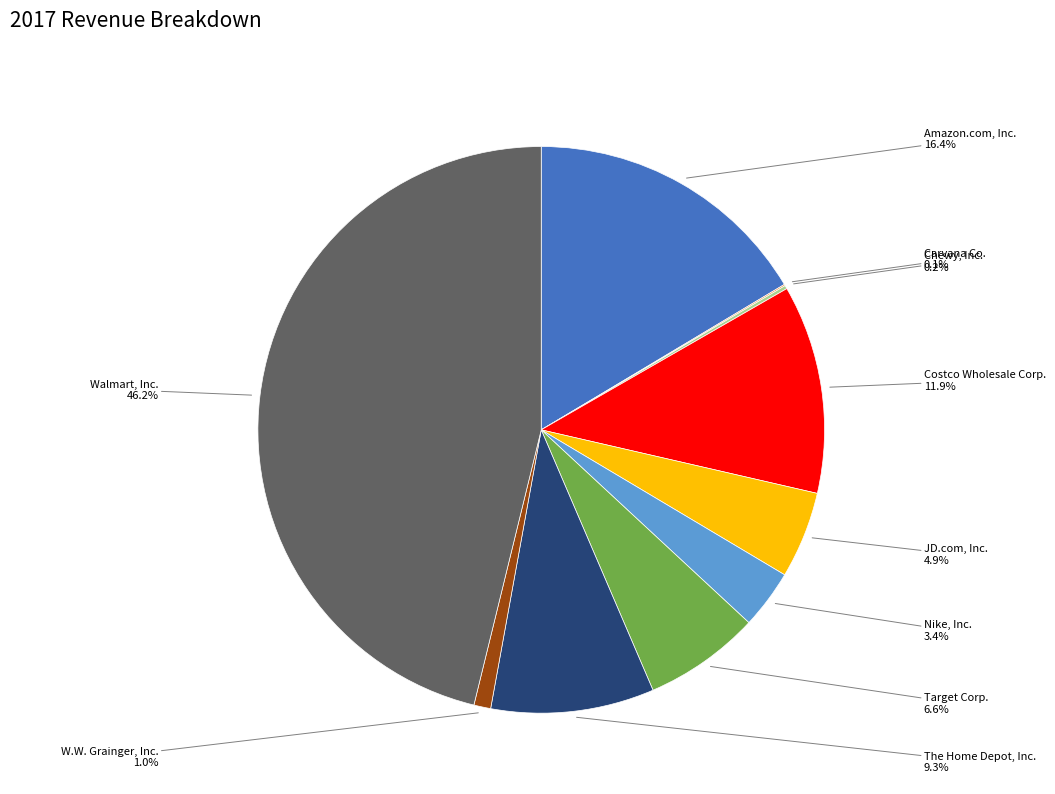

Is it true that Target Corp. is 7% of the pie?

True